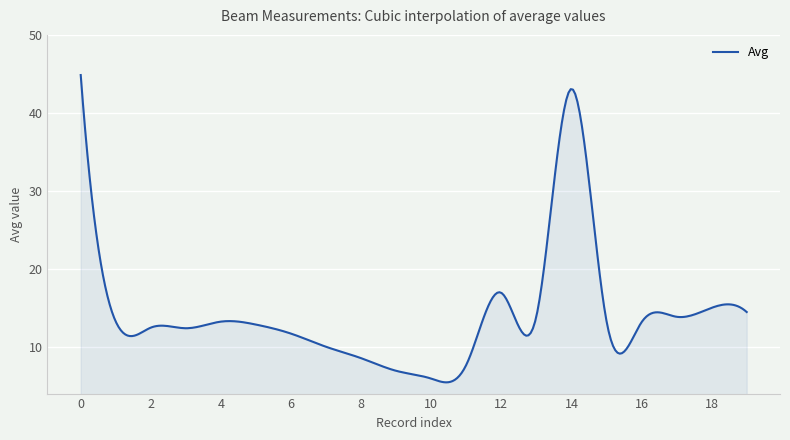

What is the smallest value displayed?

5.4